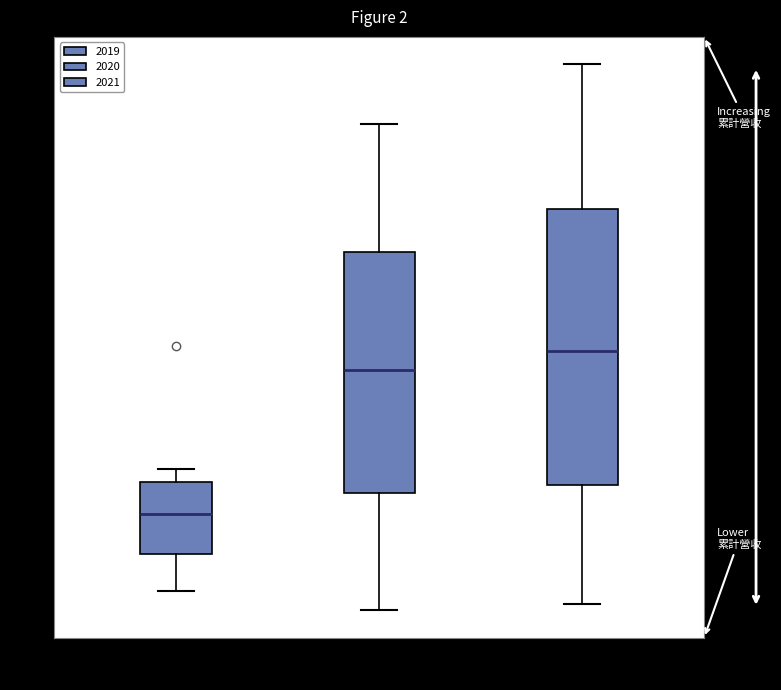

Which box has the lowest median line?

2019